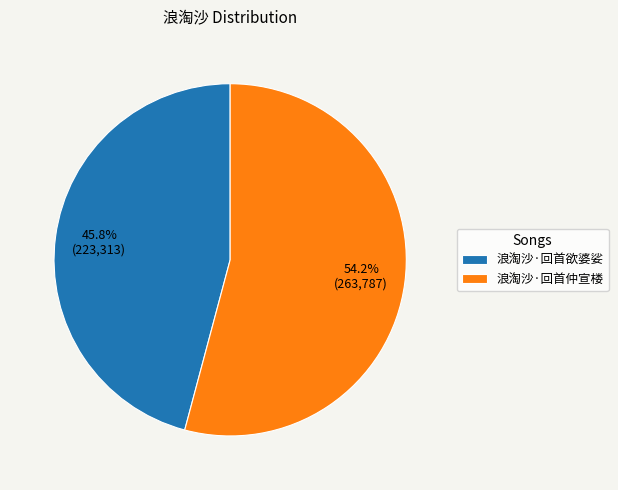

What percentage is the 浪淘沙·回首欲婆娑 slice, to the nearest percent?

46%